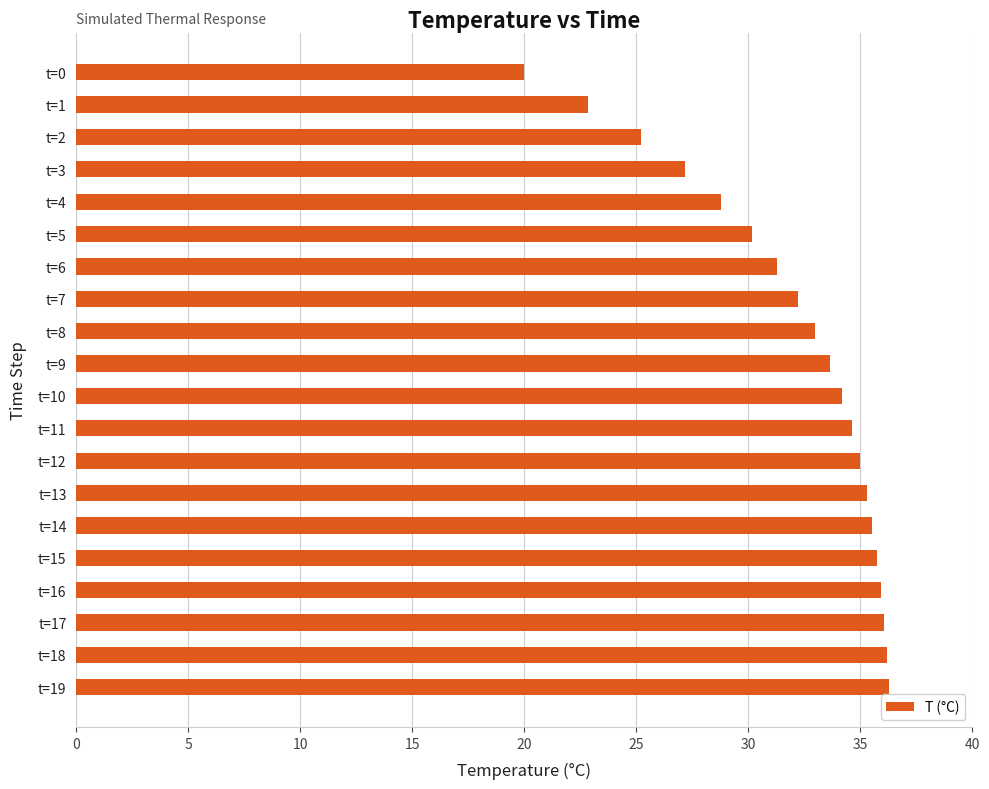

The chart shows a value of 25.2 at t=2. True or false?

True